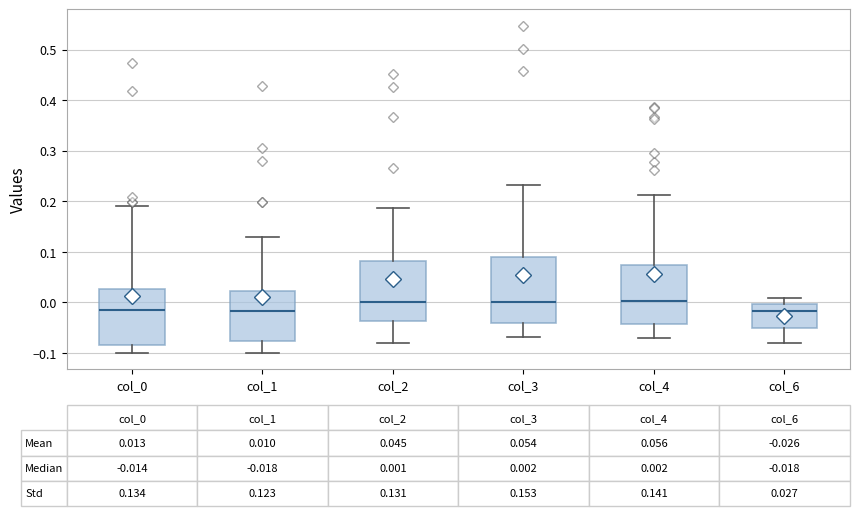

Which box is the tallest, from its lower edge to its upper edge?

col_3